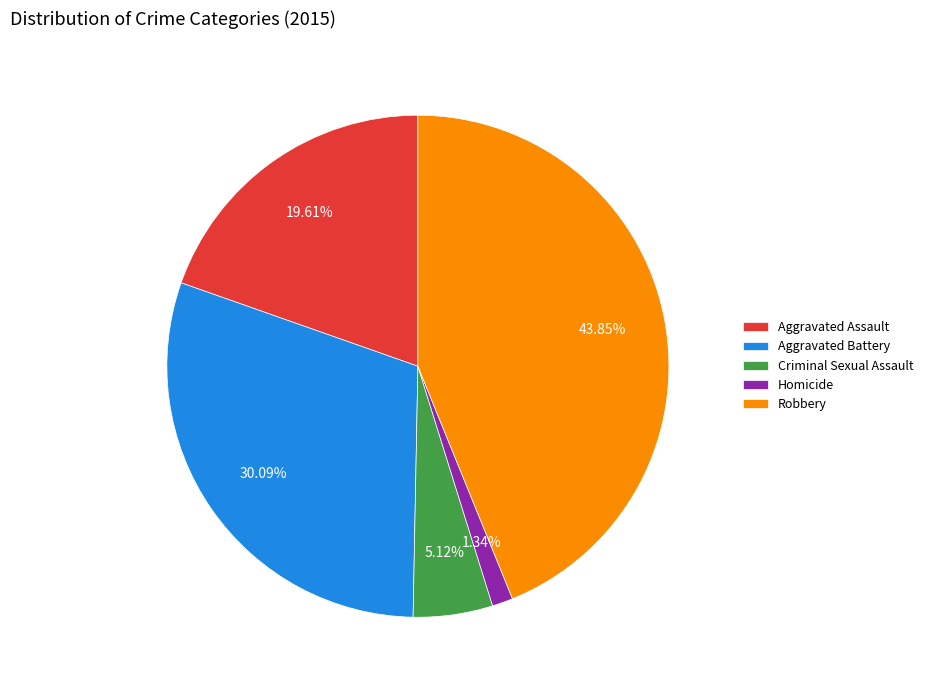

To the nearest percent, what percentage of the pie is Robbery?

44%